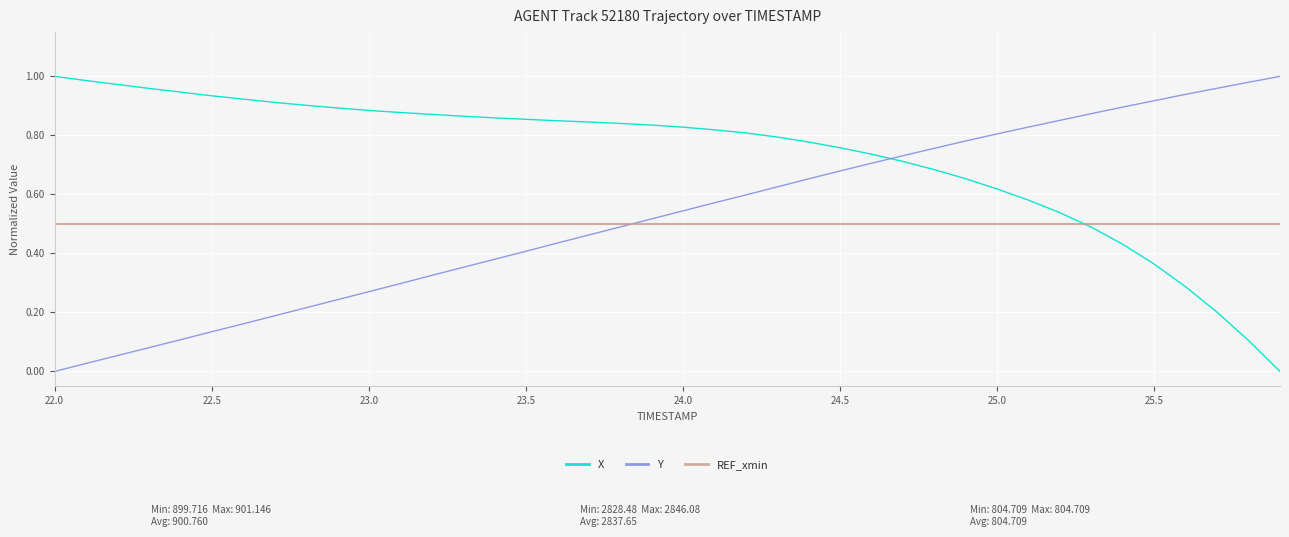

What are all the series names shown in the legend?

X, Y, REF_xmin